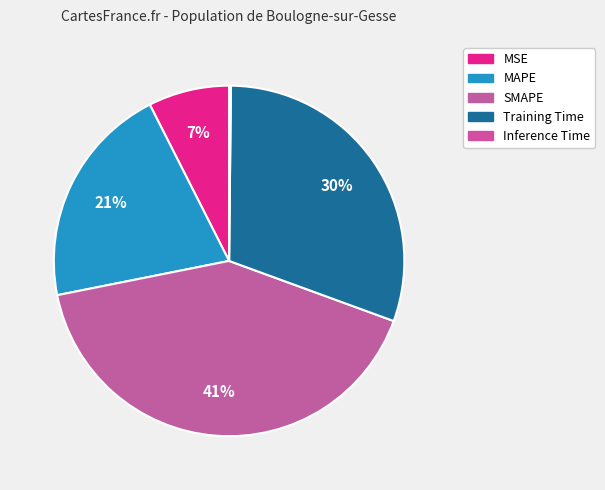

To the nearest percent, what is the combined percentage of SMAPE and MAPE?

62%